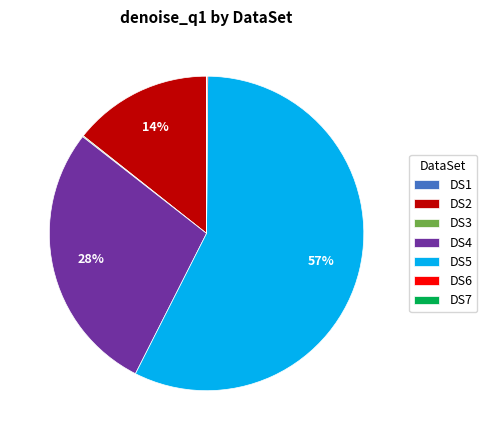

To the nearest percent, what percentage of the pie is DS4?

28%